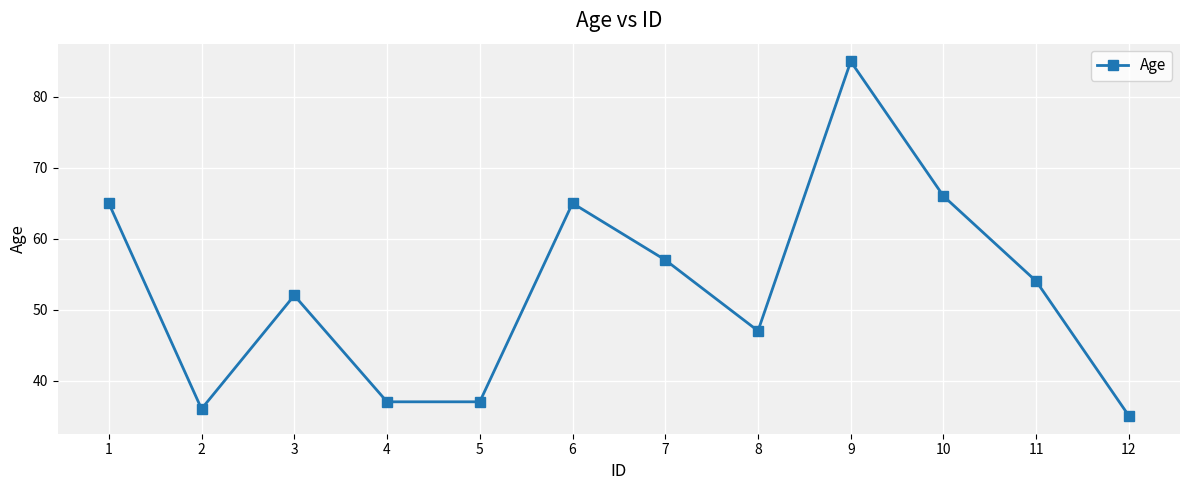

What is the smallest value displayed?

35